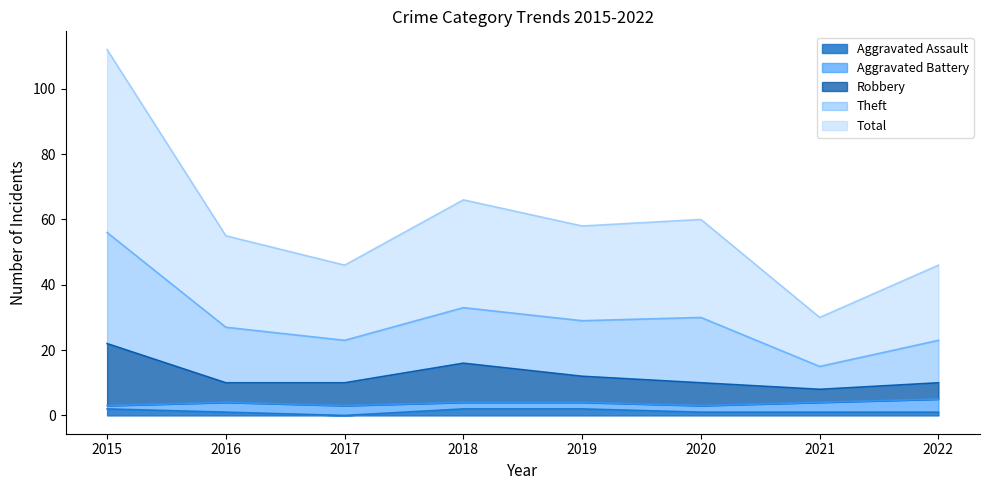

The Robbery series shows 10 at 2022. True or false?

True